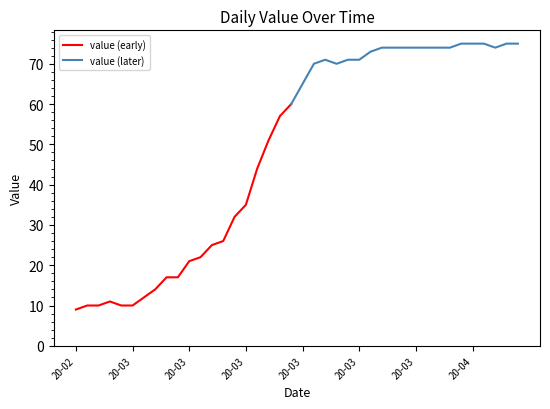

Between 2020-03-15 and 2020-04-01, which is larger?

2020-04-01